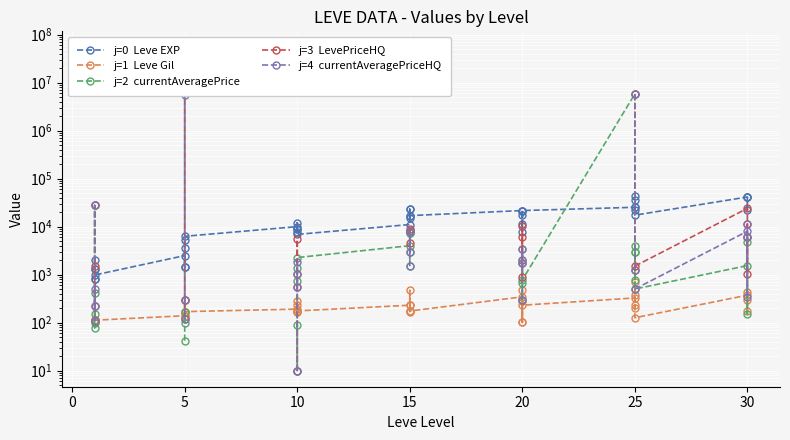

What is the average value of the Leve Gil series?

230.7